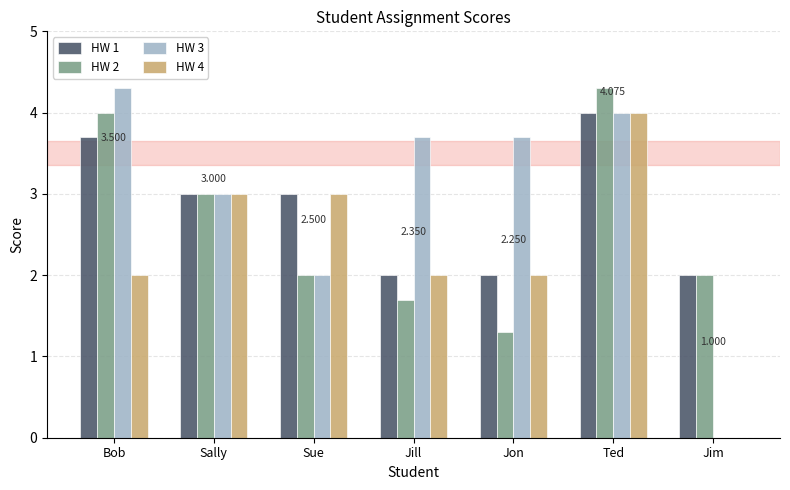

The HW 4 series shows 1.3 at Sally. True or false?

False